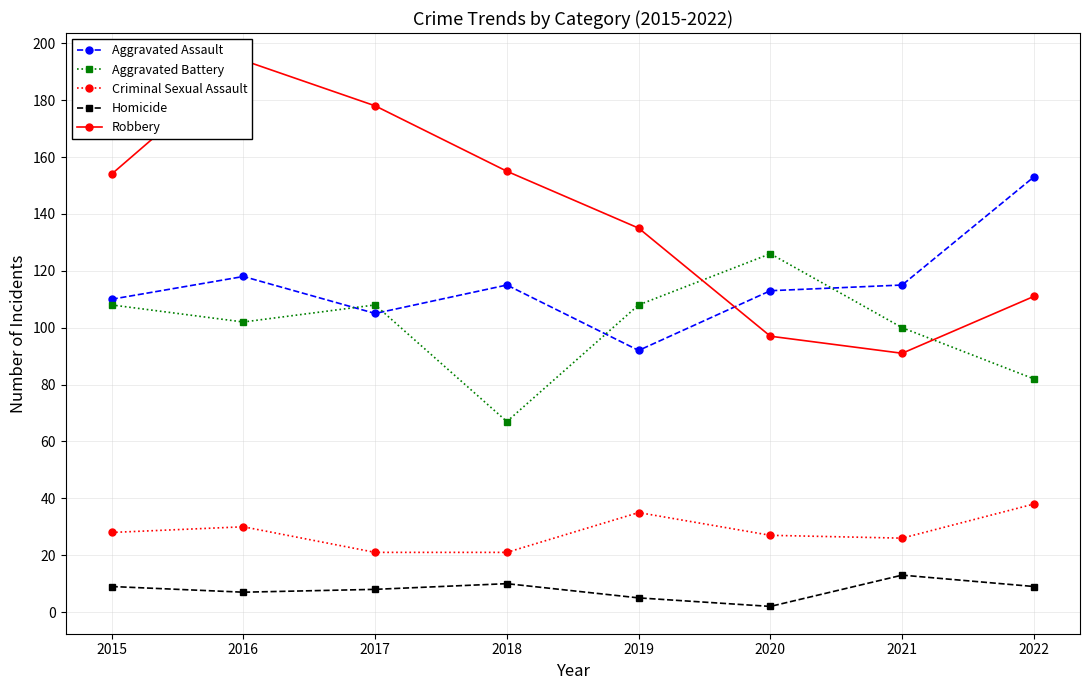

How many series are shown in this chart?

5